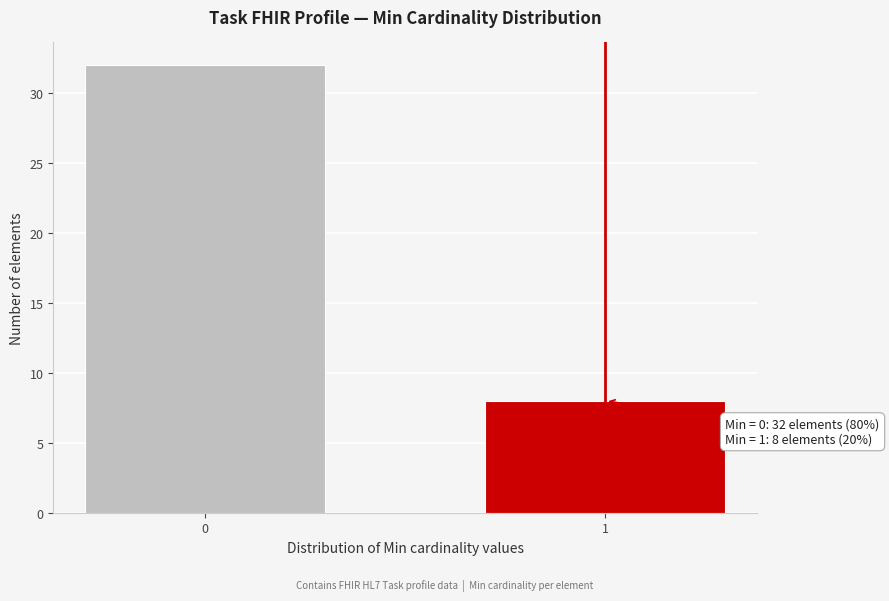

Reading right to left, transcribe all the data shown in this chart.

1=8	0=32